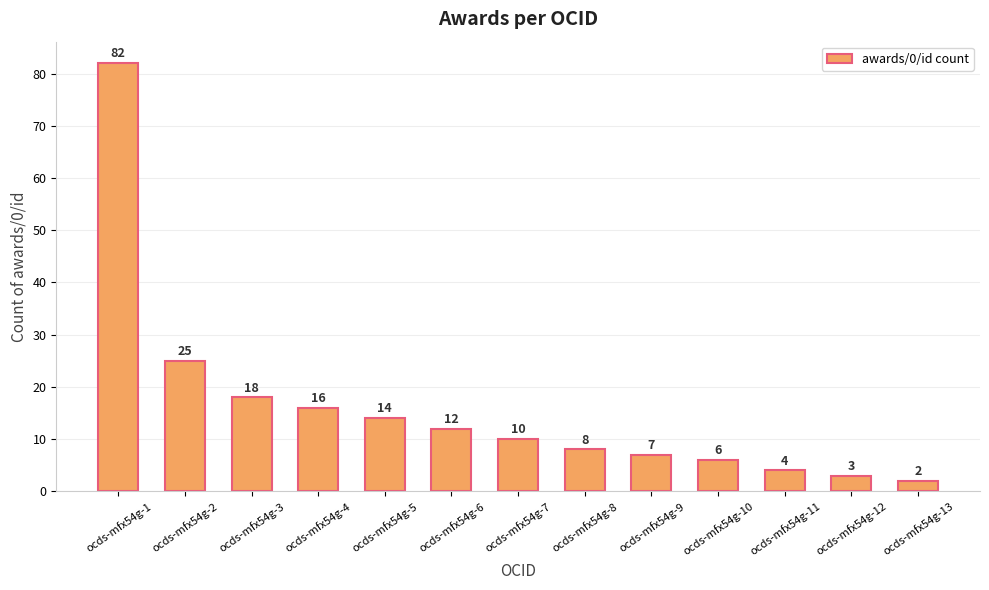

Reading right to left, extract all data points from this chart.

2	3	4	6	7	8	10	12	14	16	18	25	82